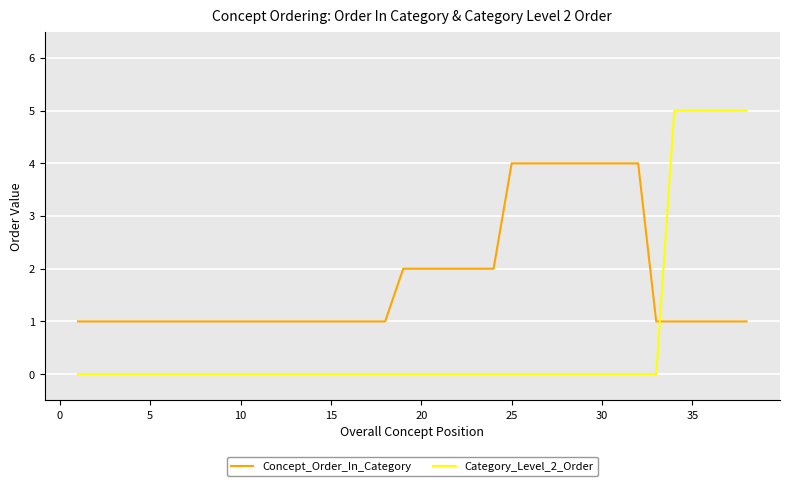

What is the difference between the maximum and minimum values in the Category_Level_2_Order series?

5